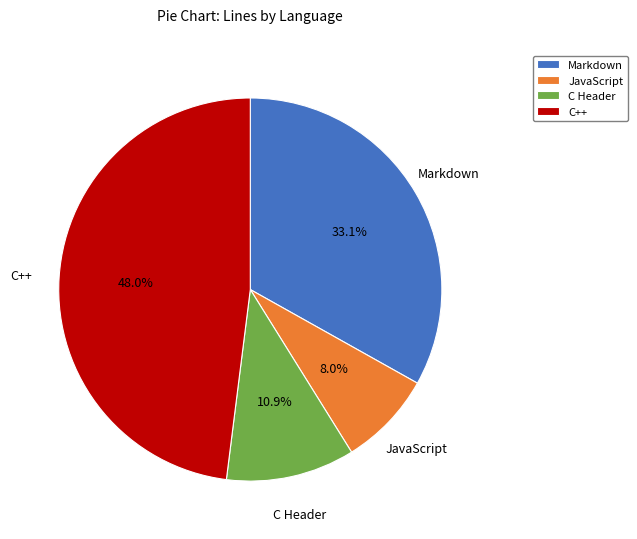

How many slices are in this pie chart?

4